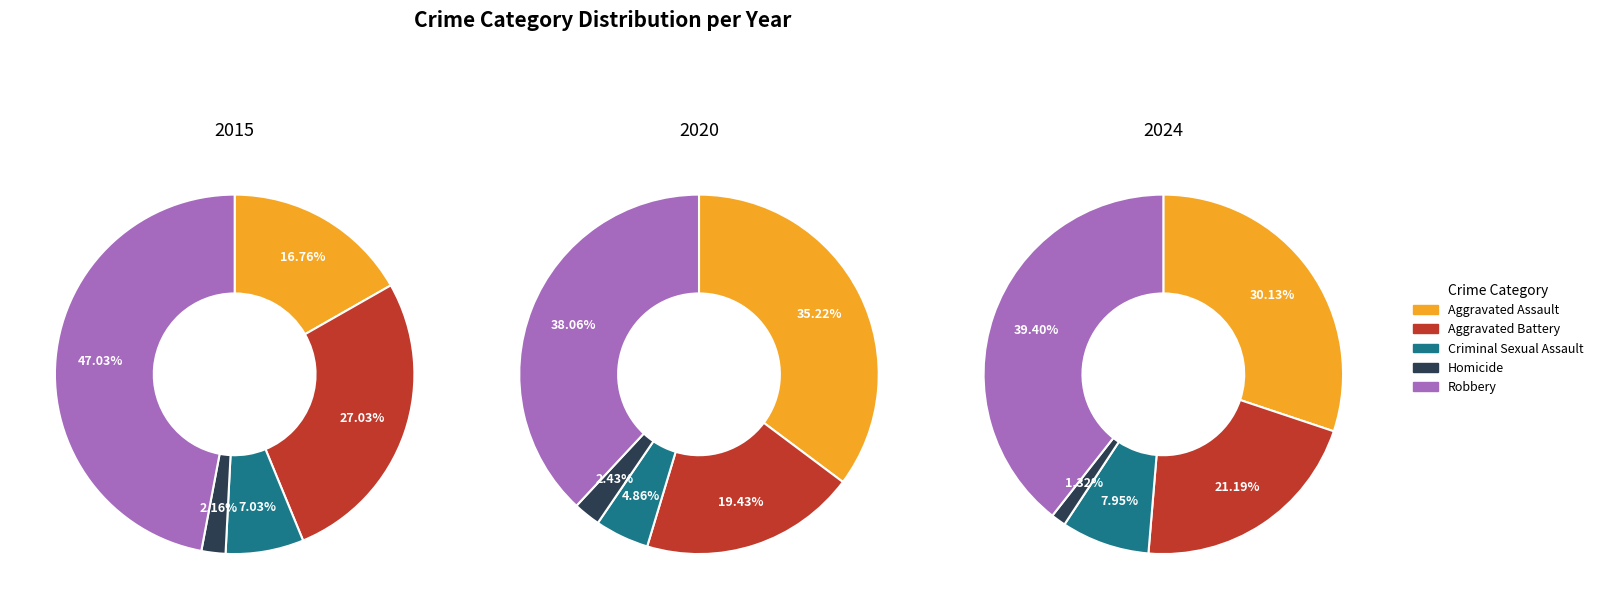

To the nearest percent, what is the combined percentage of 2 and 5?

19%